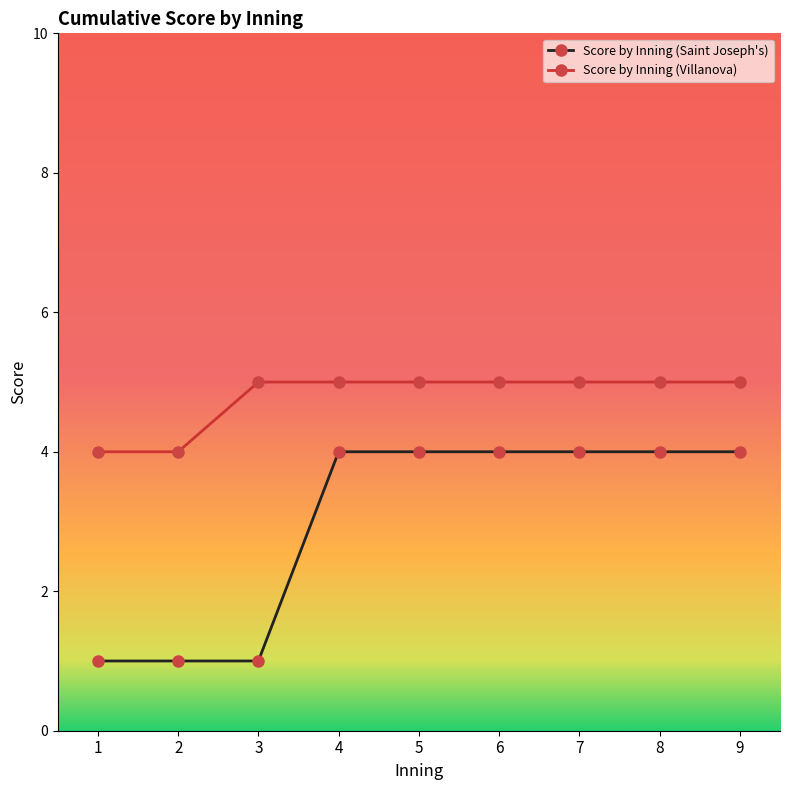

What is the greatest value displayed?

5